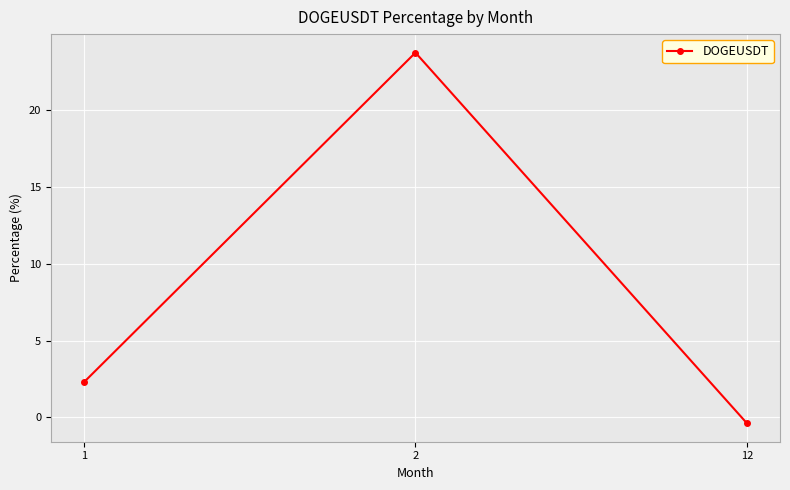

Reading right to left, list all the values displayed in this chart.

12=-0.4	2=23.8	1=2.3